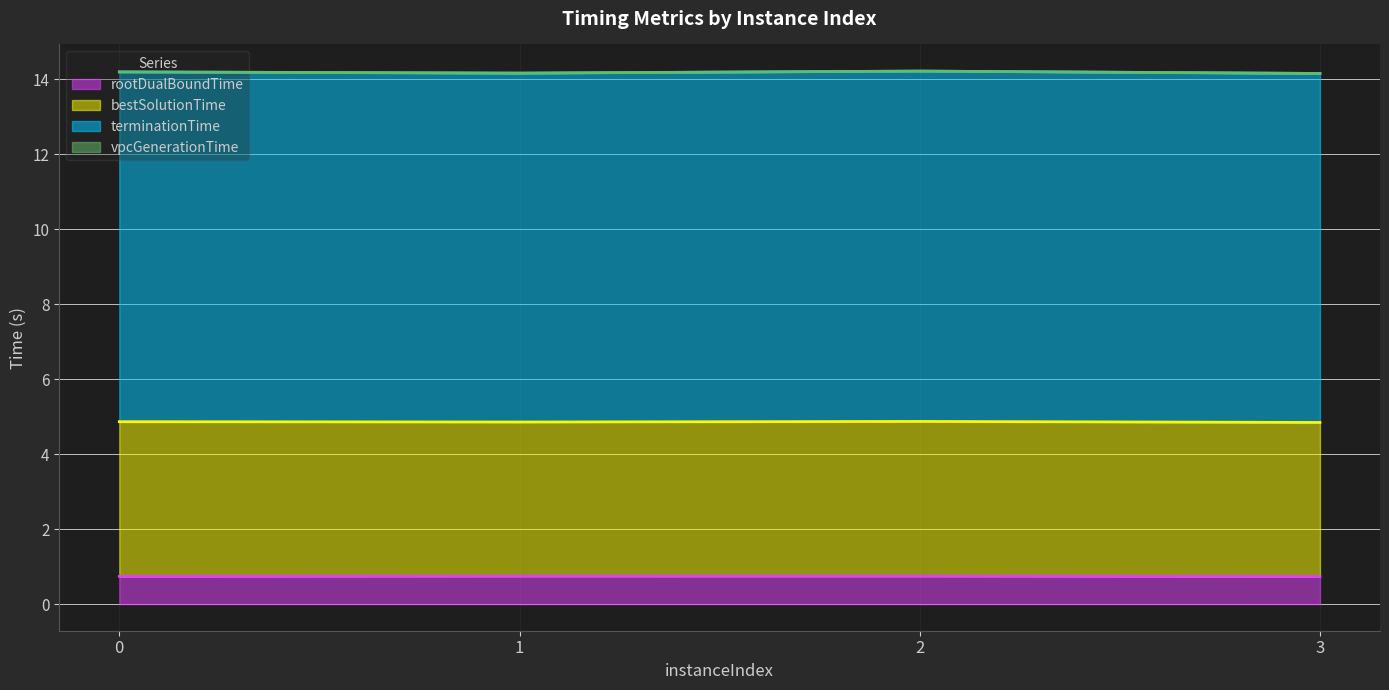

Which series changed the most between 0 and 3?

terminationTime